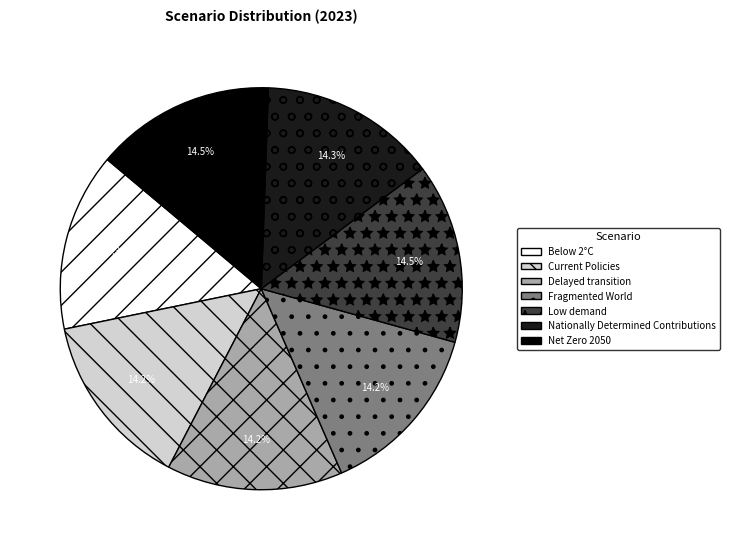

To the nearest percent, what is the average slice percentage?

14%